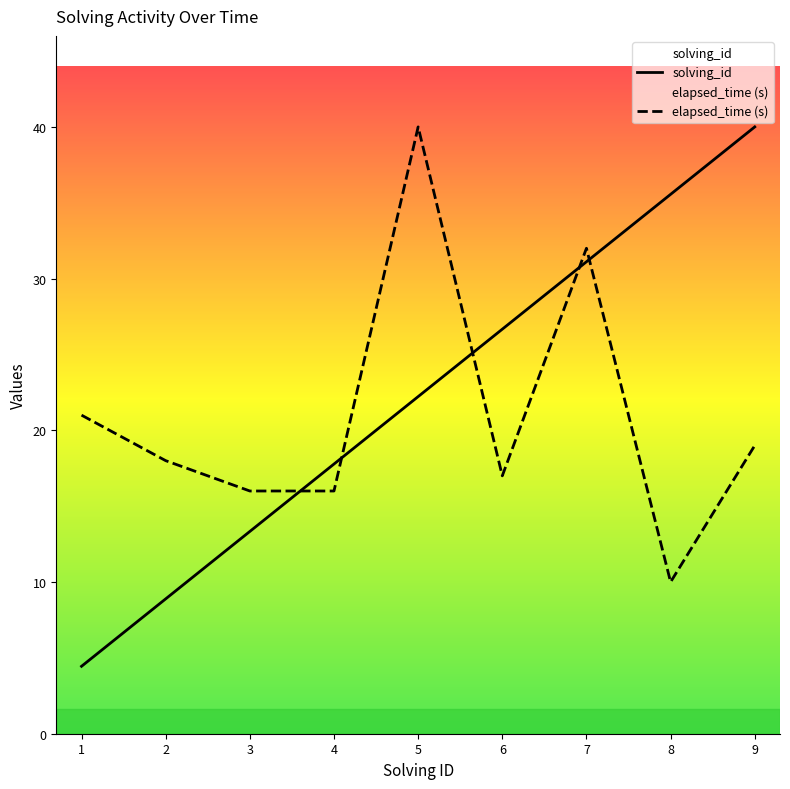

The elapsed_time series shows 2.3 at 8. True or false?

False